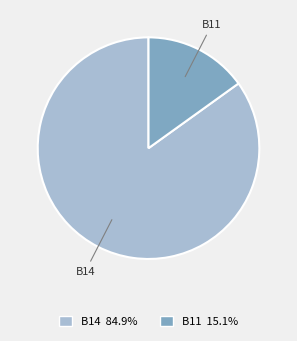

Does any single category account for the majority?

Yes